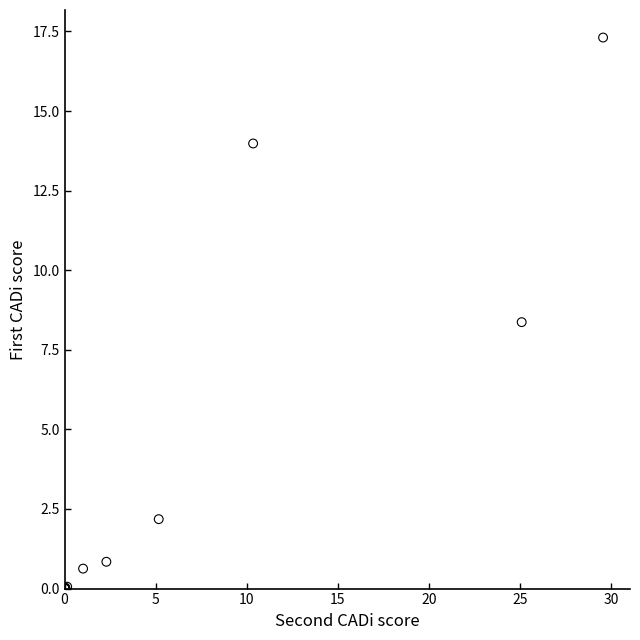

What Y value in the scatter plot is closest to 8?

8.4